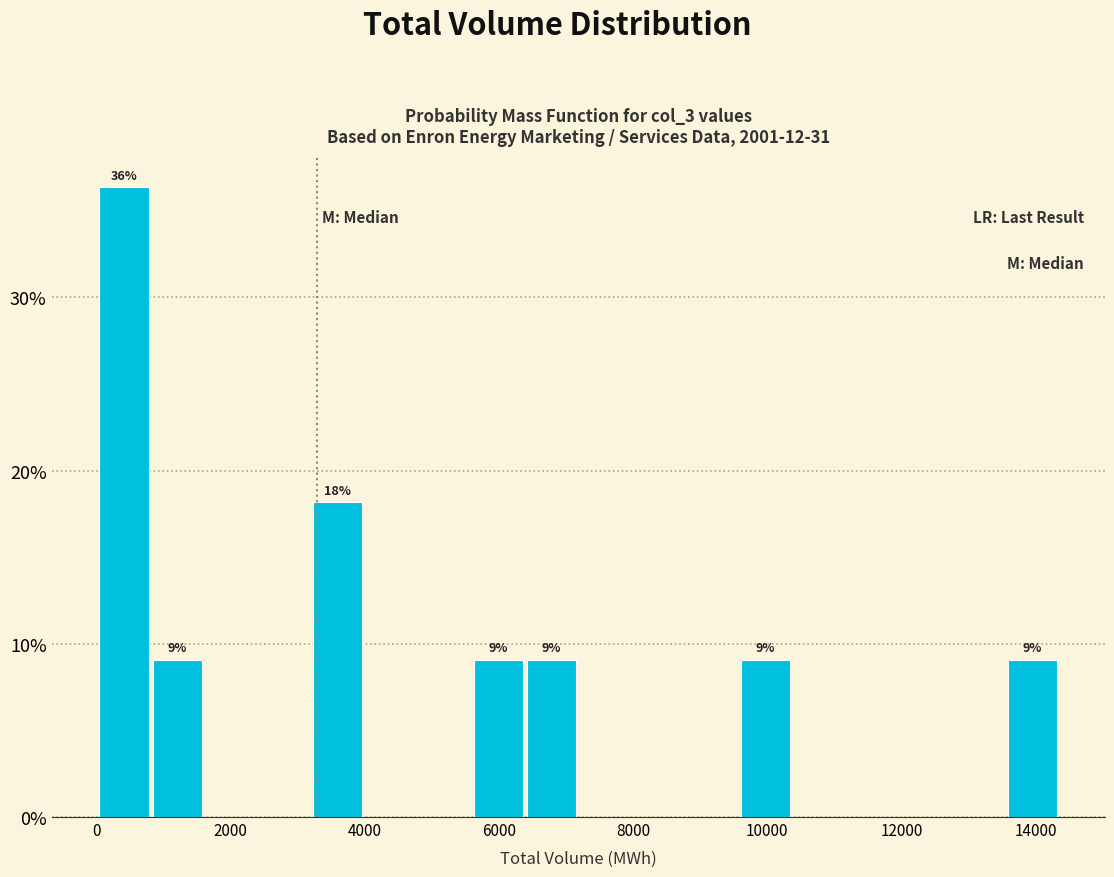

Around what value on the x-axis is the tallest bar? Give the approximate position of its centre, as read against the axis.

400